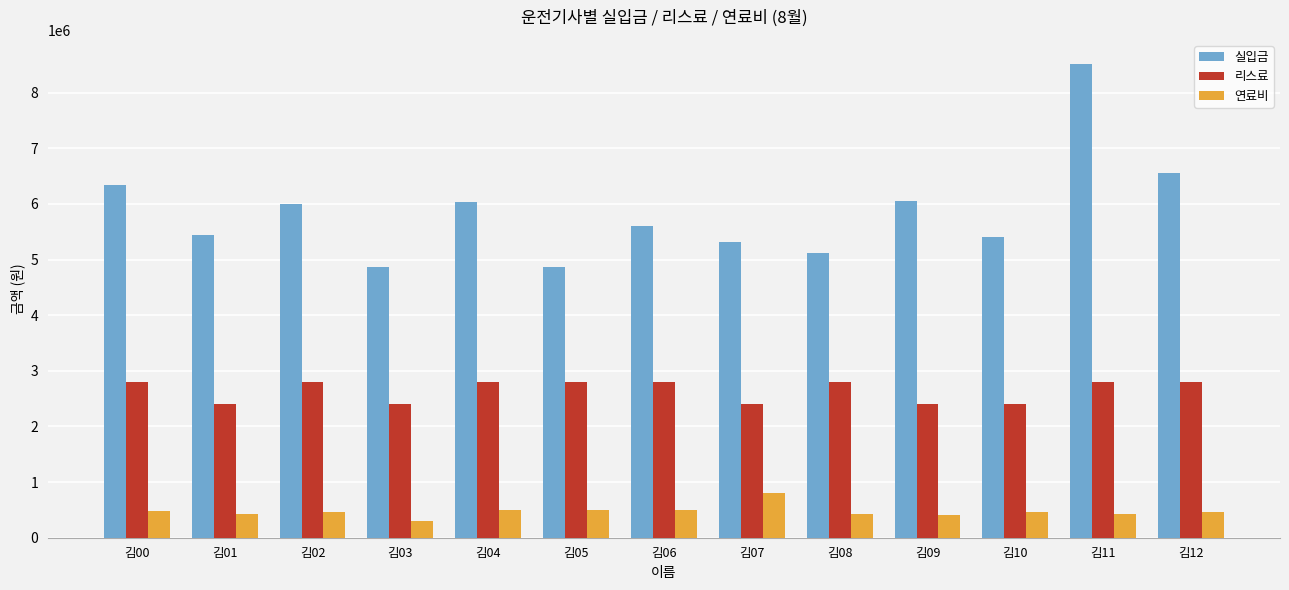

What is the sum of the 연료비 values at 김06 and 김05?

994780